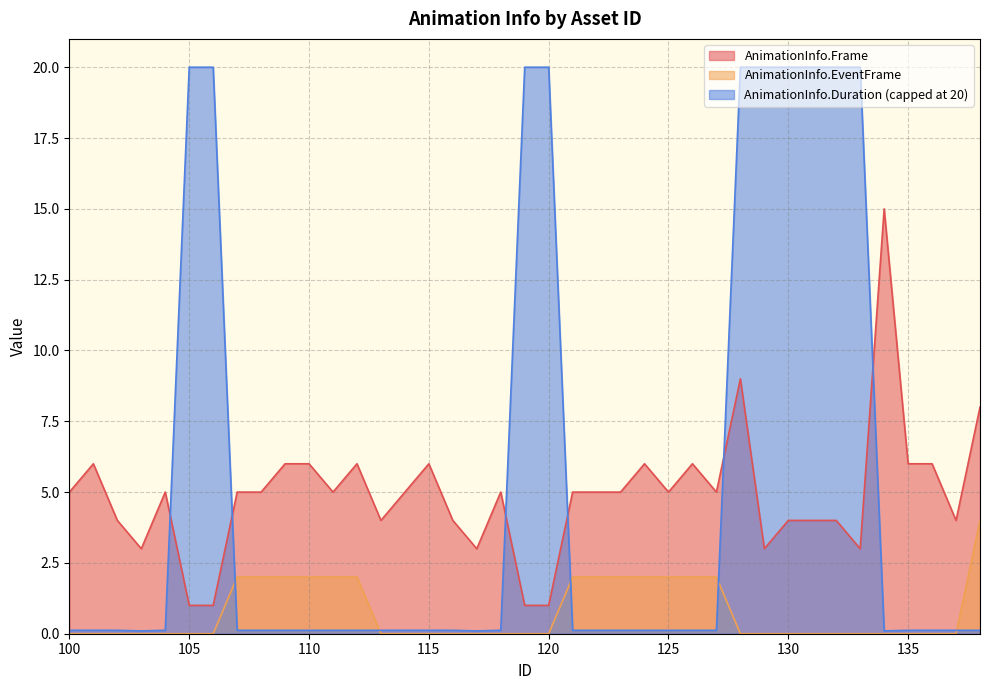

At which category does AnimationInfo.Duration reach its first local valley?

103